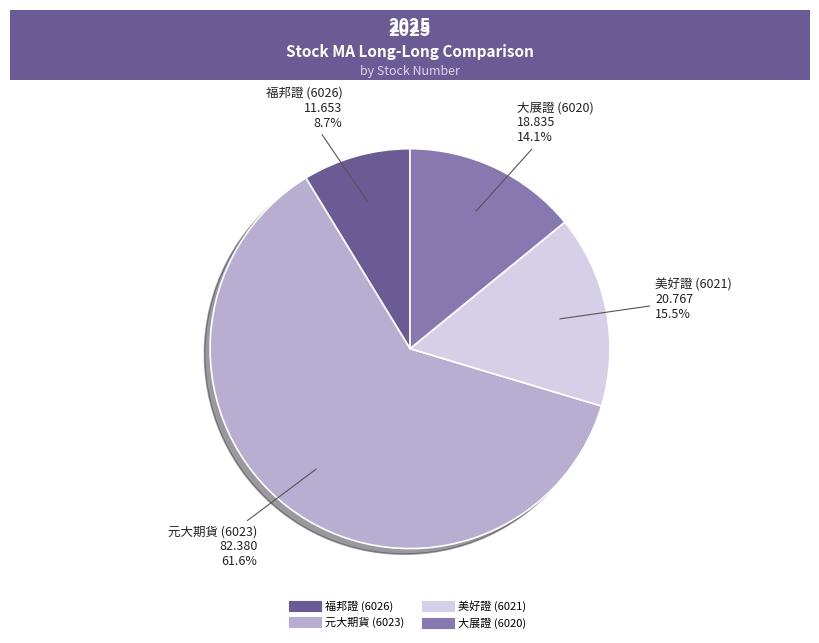

How many slices are in this pie chart?

4